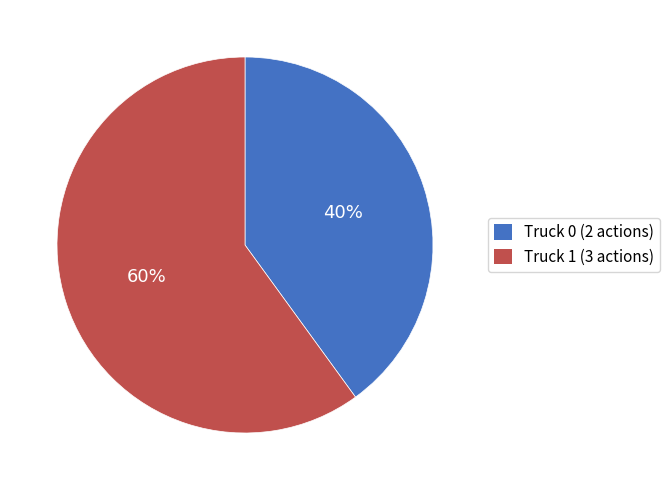

What is the smallest slice in the pie chart?

Truck 0